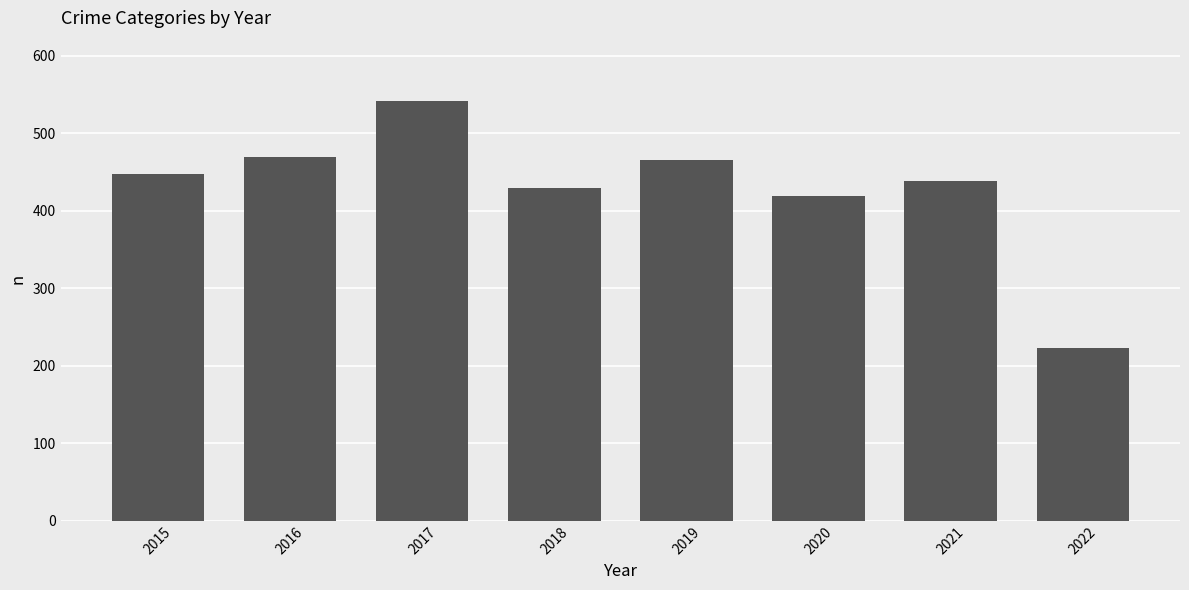

What is the sum of all values?

3436